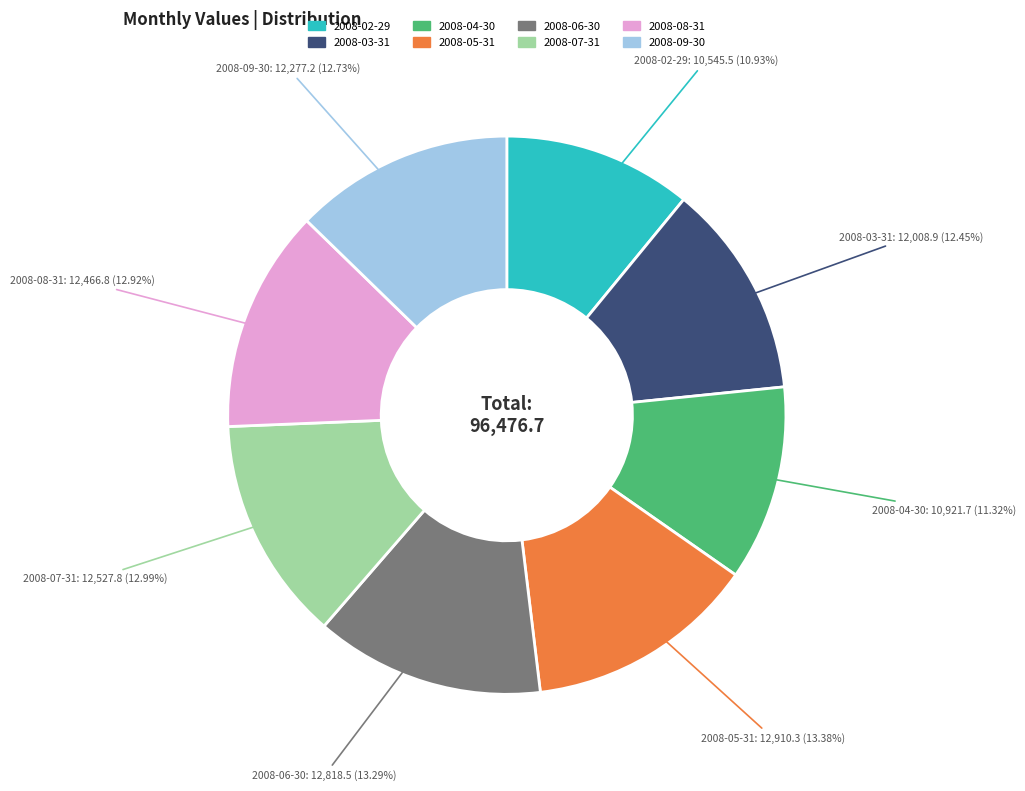

Do 2008-09-30 and 2008-02-29 together represent more than half of the pie?

No